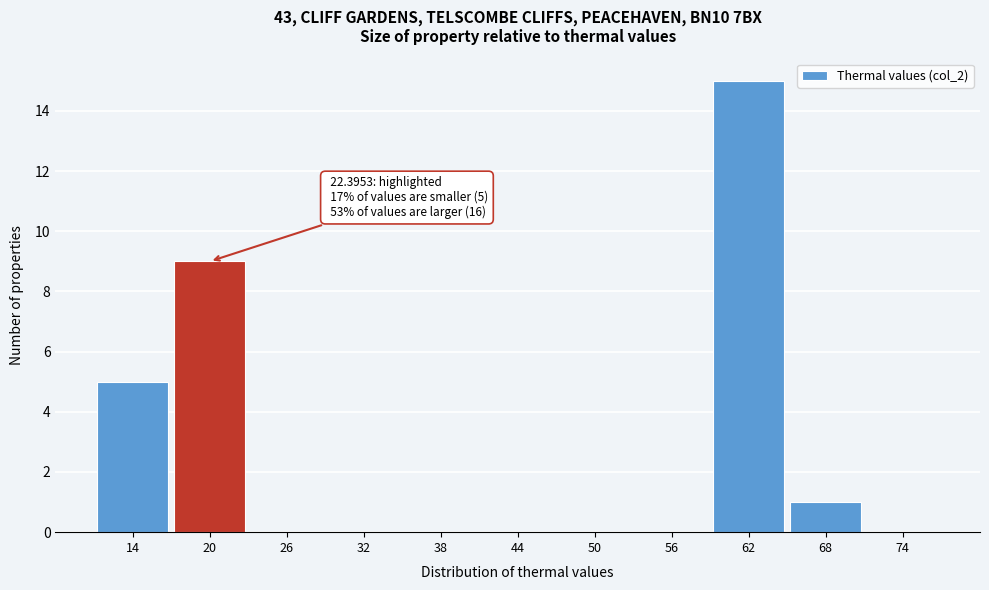

Reading left to right, what are all the values shown in this chart?

14=5	20=9	26=0	32=0	38=0	44=0	50=0	56=0	62=15	68=1	74=0